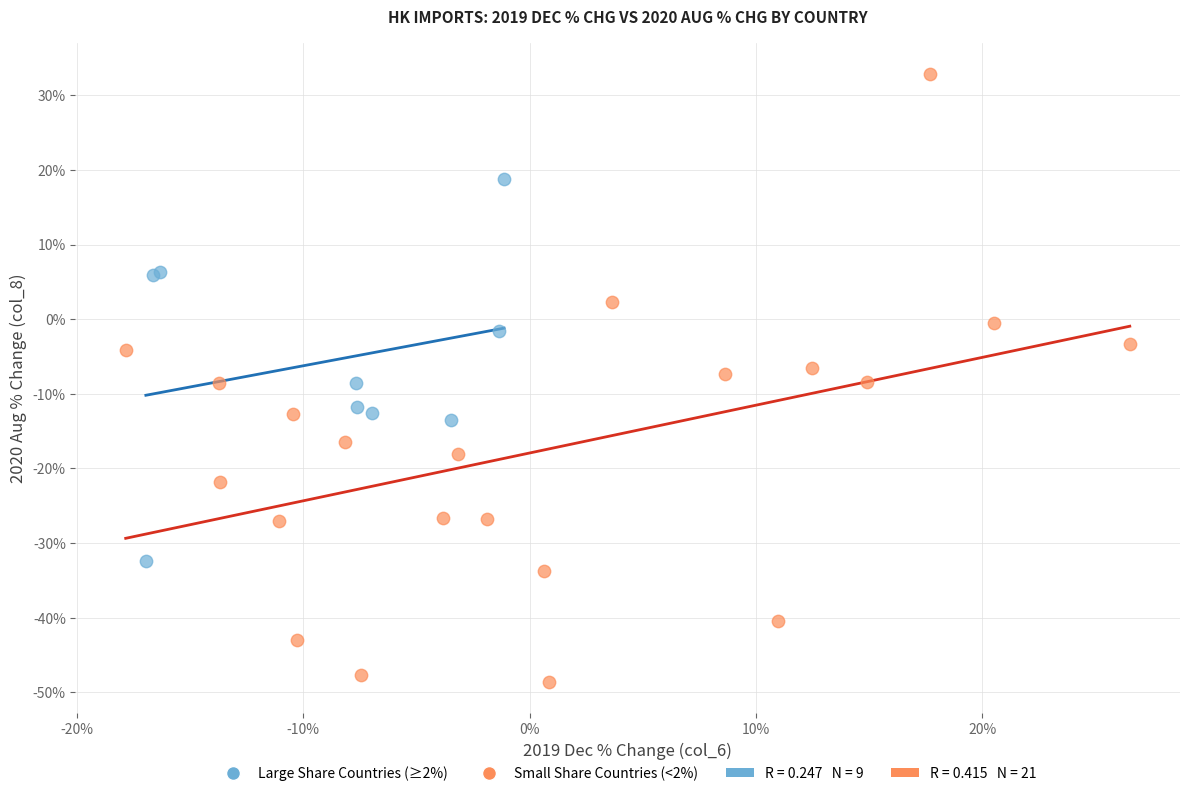

Which series has the largest Y range (max minus min)?

Small Share Countries (<2%)